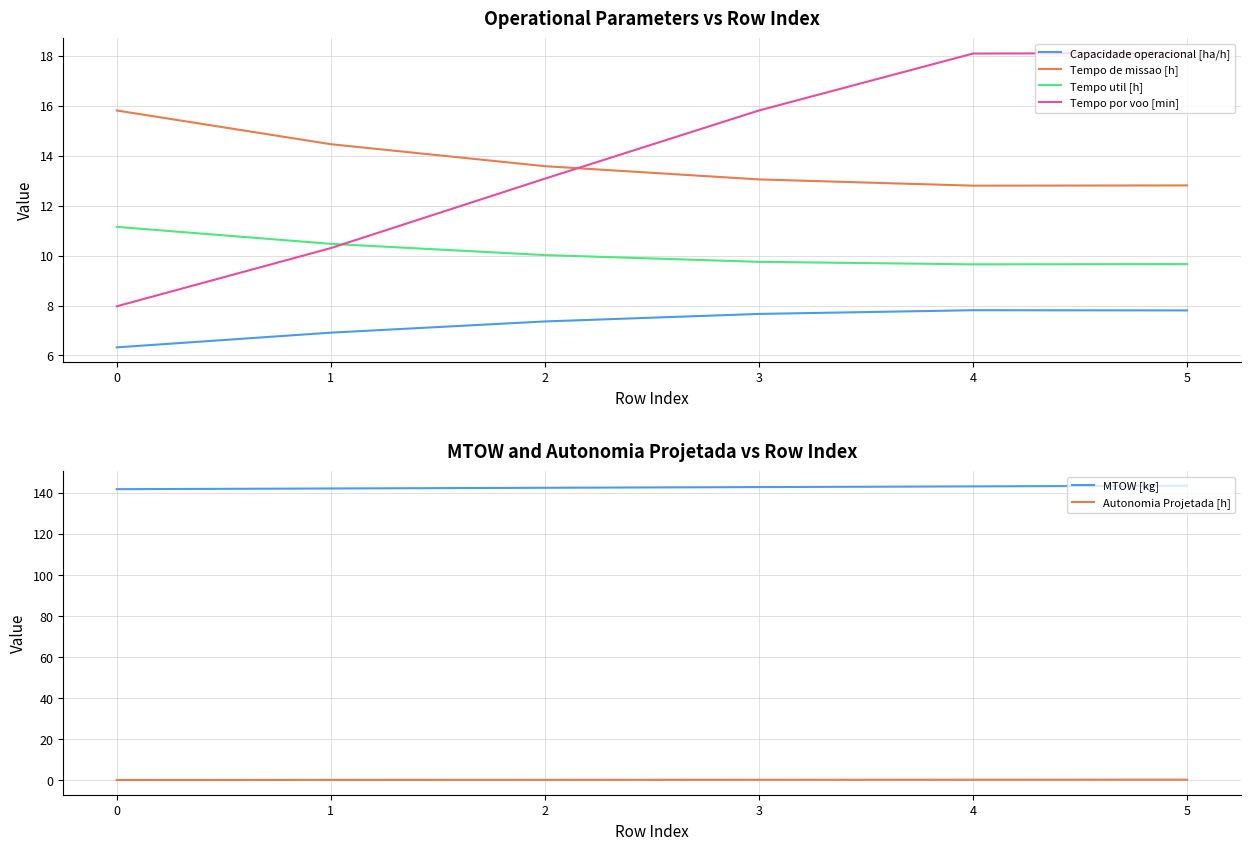

What is the highest value of the Capacidade operacional [ha/h] series?

7.8